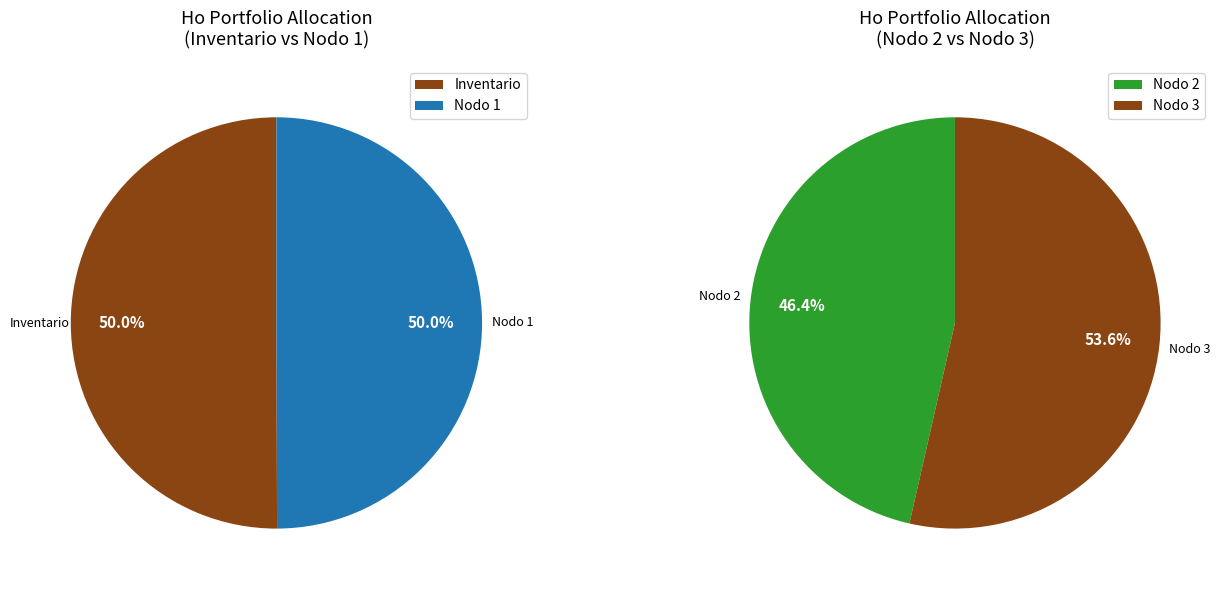

Which slice is the largest?

Nodo 3 - Pies inventariados